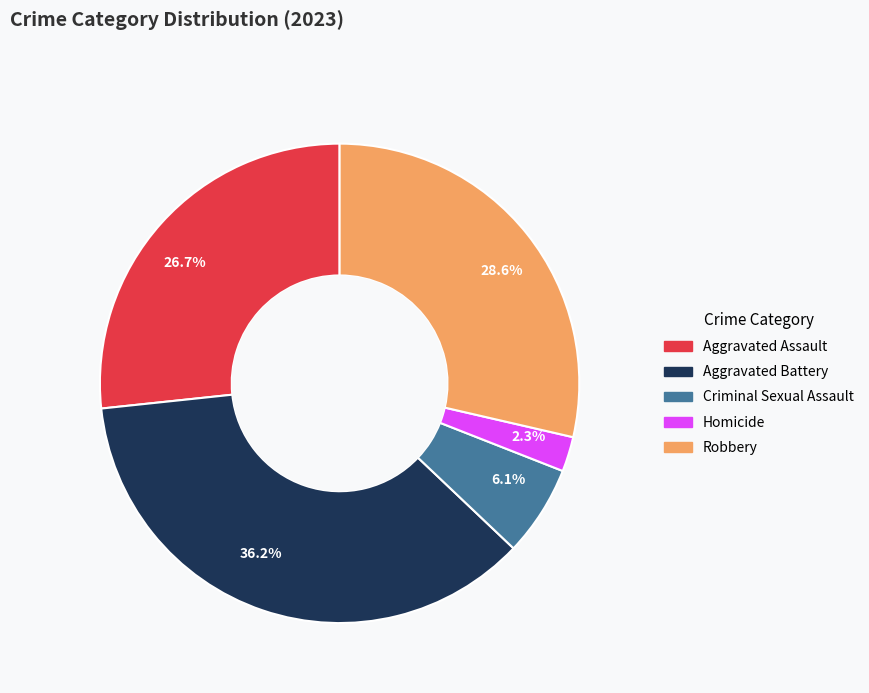

Rank the categories by value from highest to lowest.

36.2%, 28.6%, 26.7%, 6.1%, 2.3%